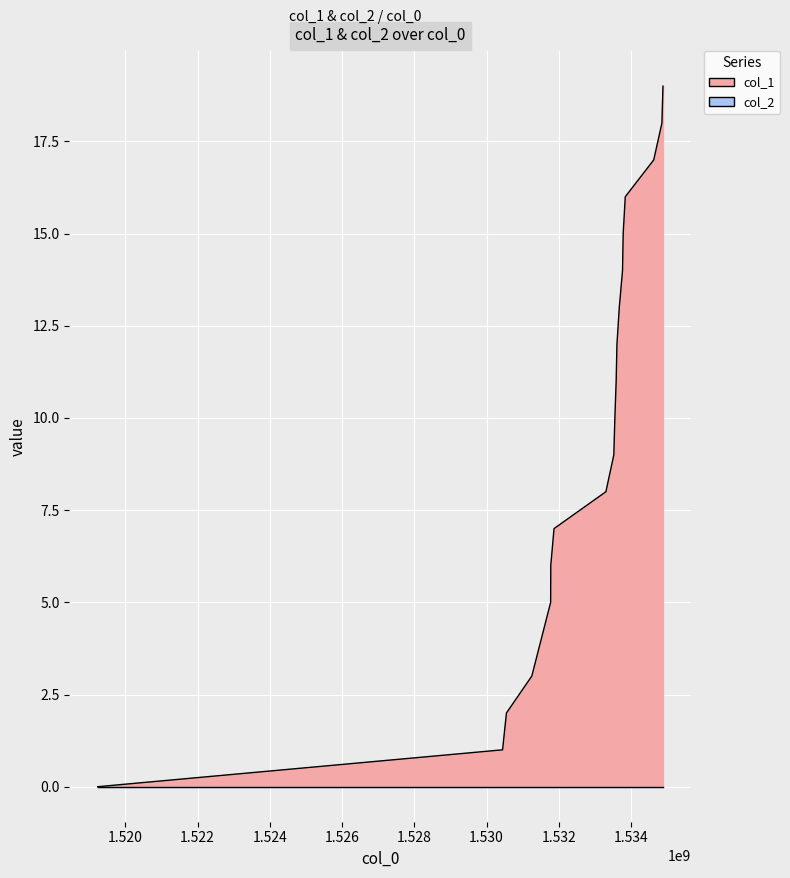

What is the sum of the values at 1519230374 and 1533553642?

10